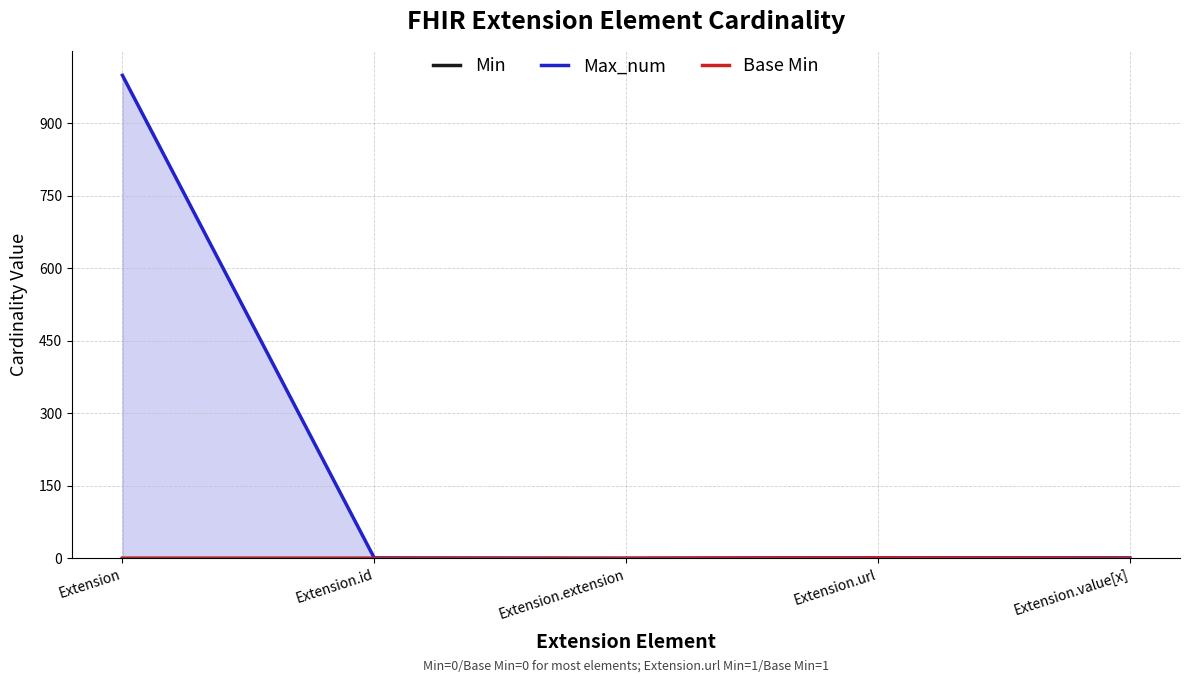

Reading right to left, transcribe all the data shown in this chart.

Min: Extension.value[x]=0	Extension.url=1	Extension.extension=0	Extension.id=0	Extension=0
Max_num: Extension.value[x]=1	Extension.url=1	Extension.extension=0	Extension.id=1	Extension=999
Base Min: Extension.value[x]=0	Extension.url=1	Extension.extension=0	Extension.id=0	Extension=0